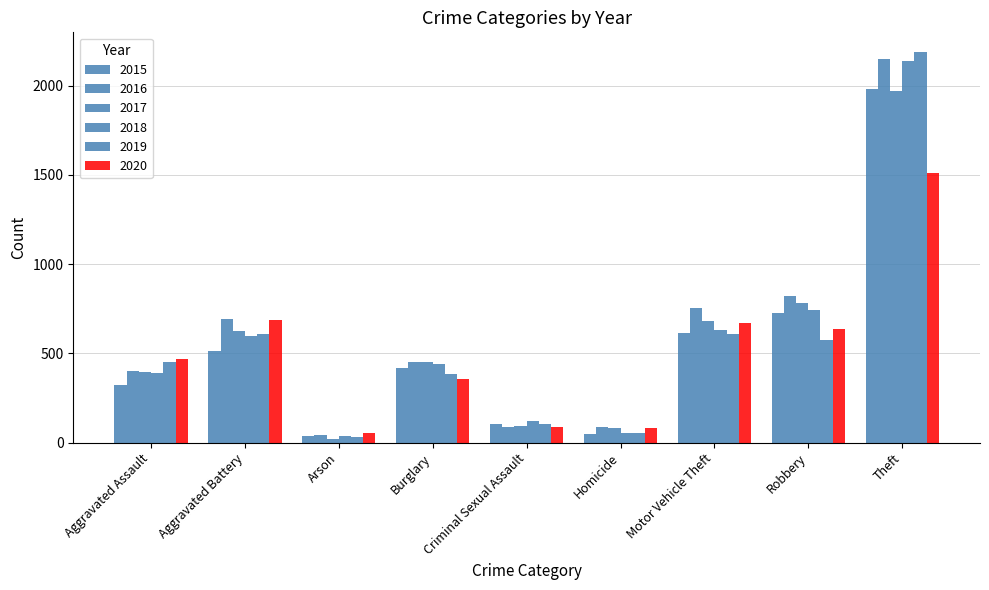

At how many categories does at least one series exceed 888?

1